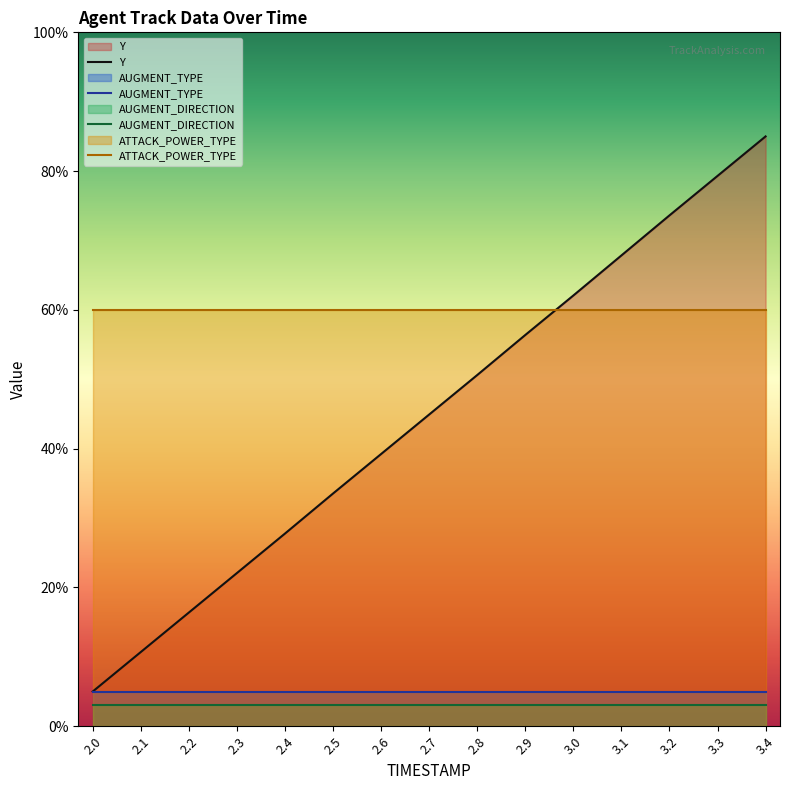

Does the chart display data point markers on the line(s)?

No